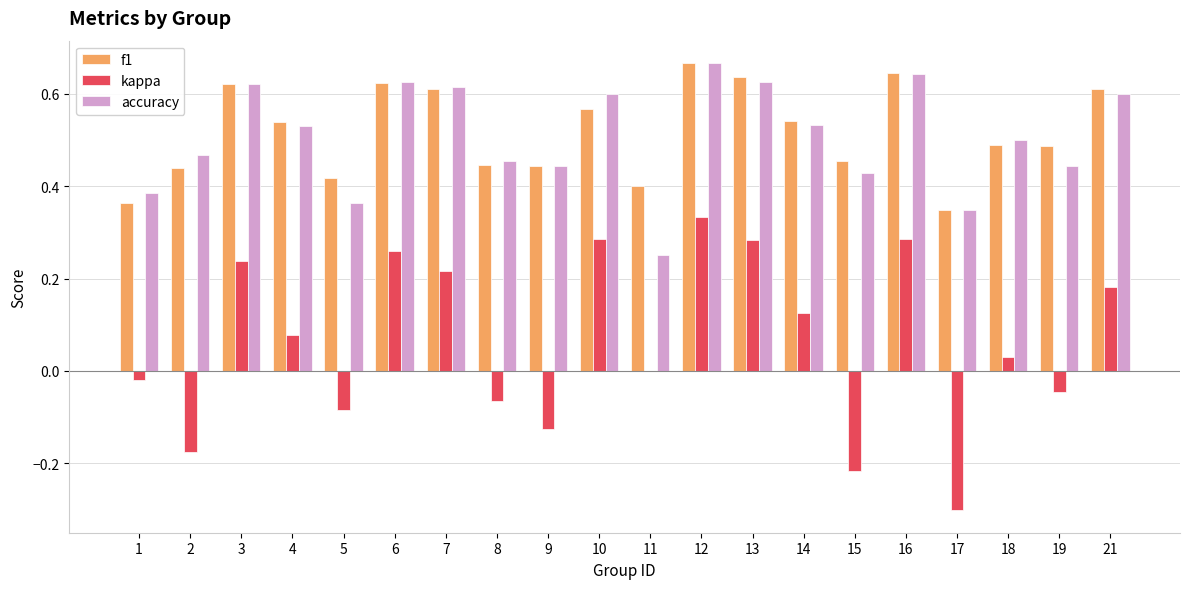

What is the total value across all series at 6?

1.5